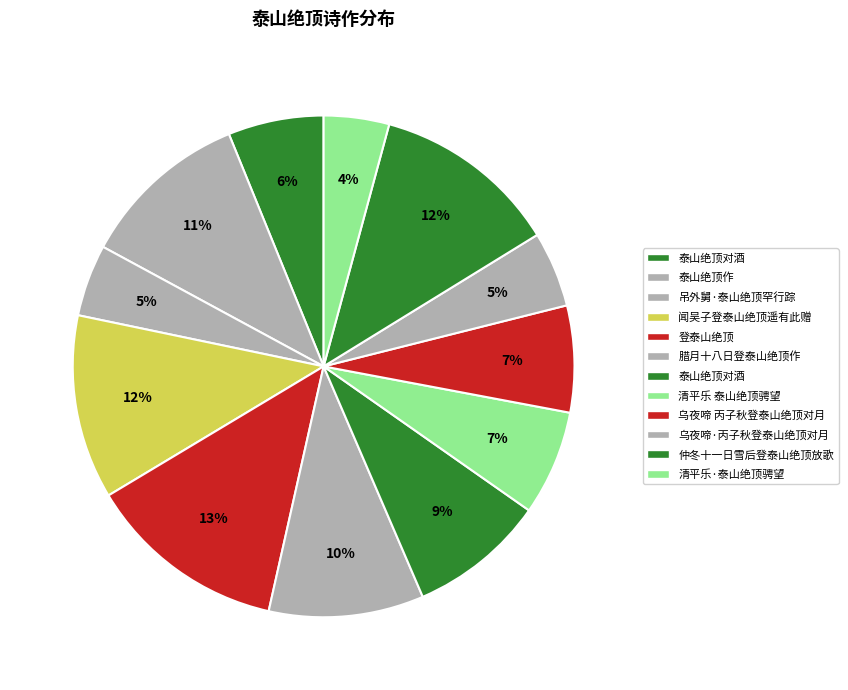

How many segments does this pie chart have?

12